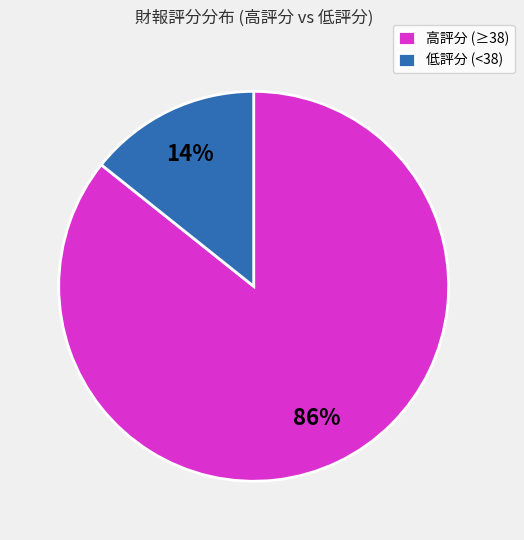

How many slices are in this pie chart?

2